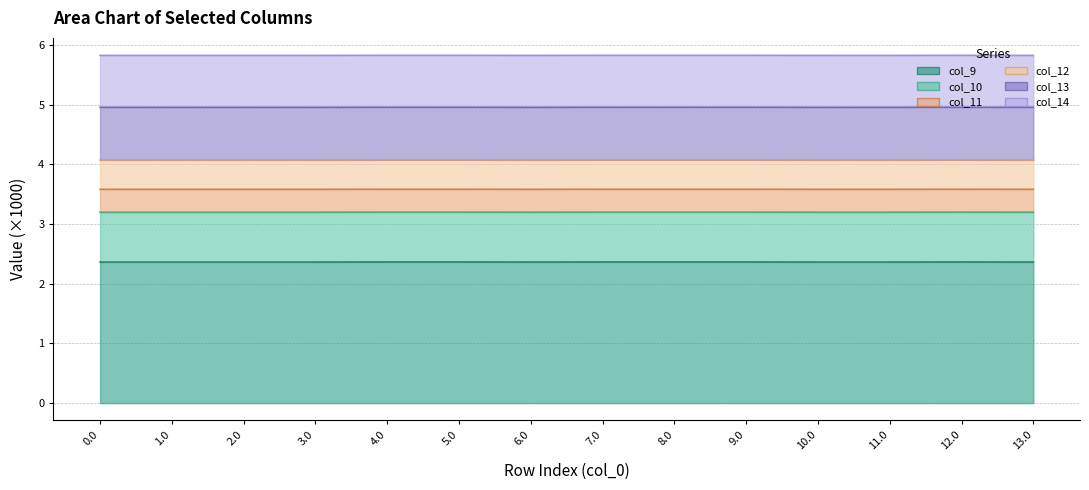

Rank the categories by col_14 value from lowest to highest.

0.0, 1.0, 2.0, 6.0, 10.0, 13.0, 3.0, 11.0, 4.0, 5.0, 7.0, 8.0, 9.0, 12.0